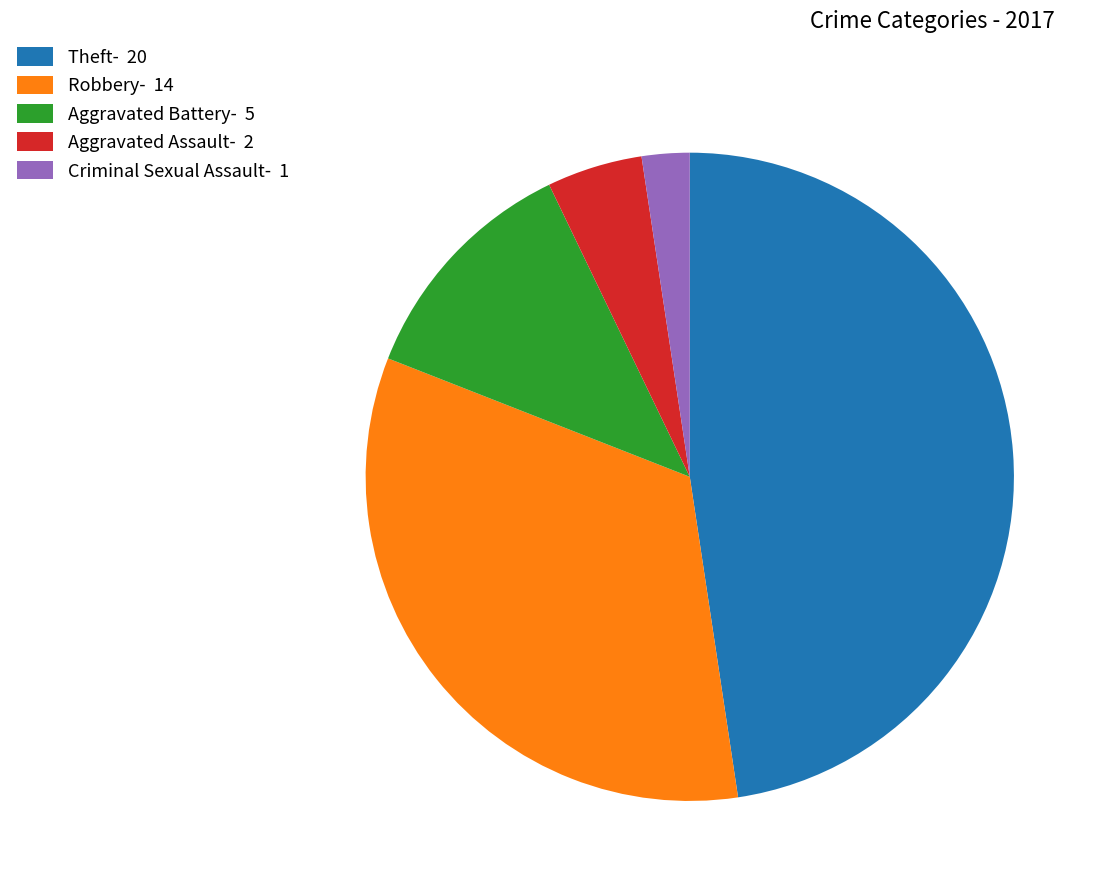

Combined, do Theft- 20 and Aggravated Battery- 5 account for over 50%?

Yes